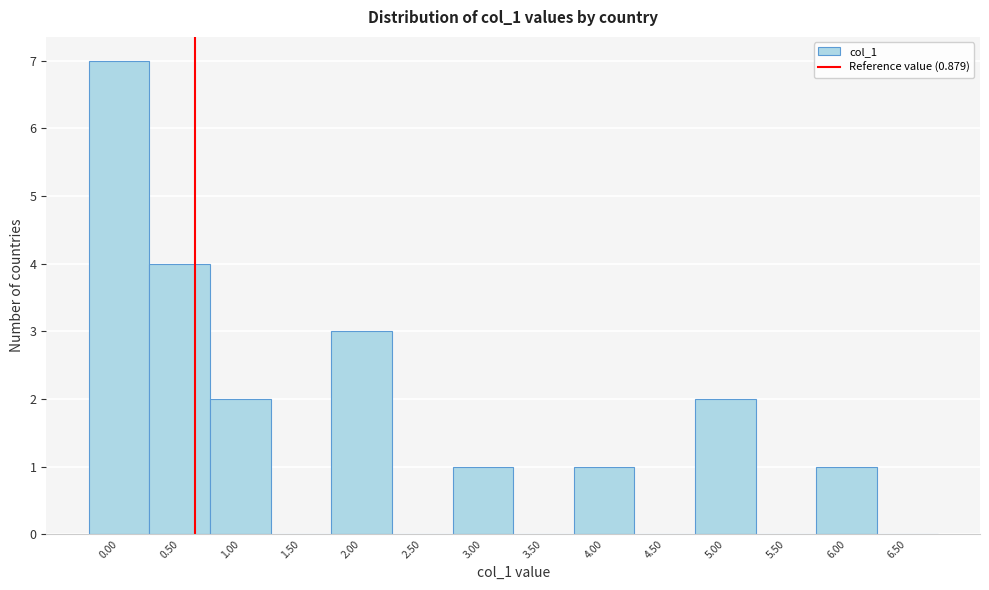

Reading right to left, list all the values displayed in this chart.

6.50=0	6.00=1	5.50=0	5.00=2	4.50=0	4.00=1	3.50=0	3.00=1	2.50=0	2.00=3	1.50=0	1.00=2	0.50=4	0.00=7